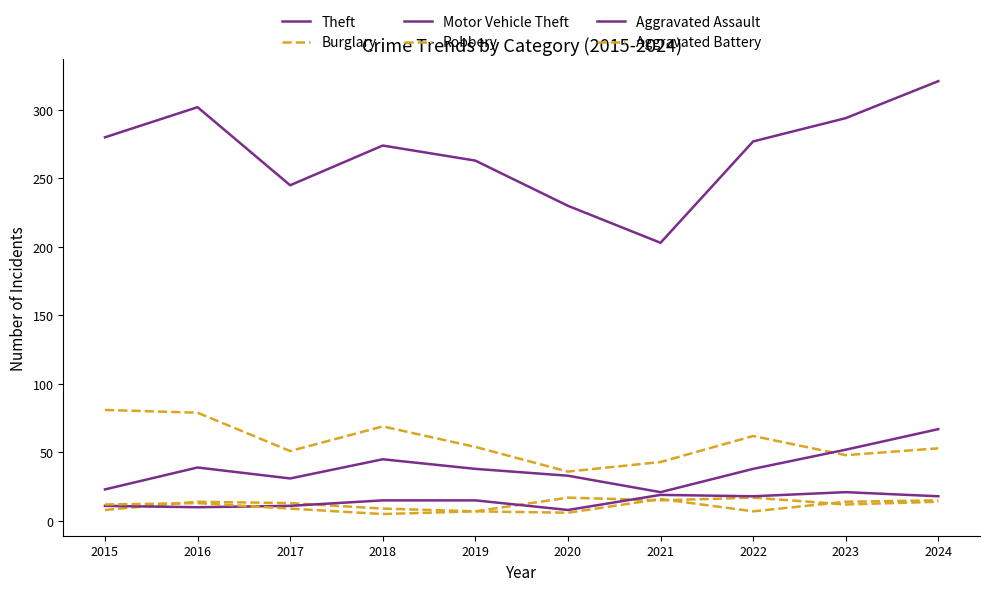

Between 2020 and 2024, which is larger?

2024